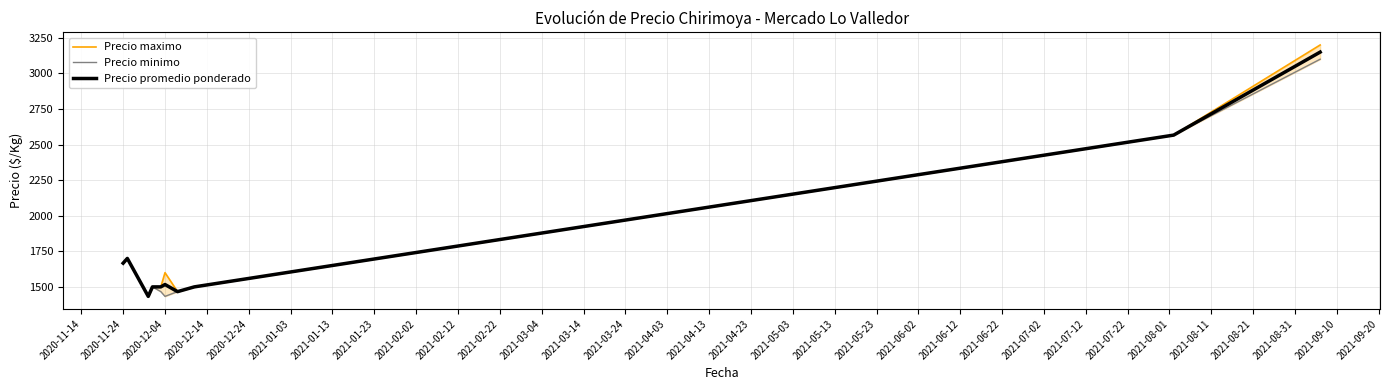

How many lines are shown in the chart?

3